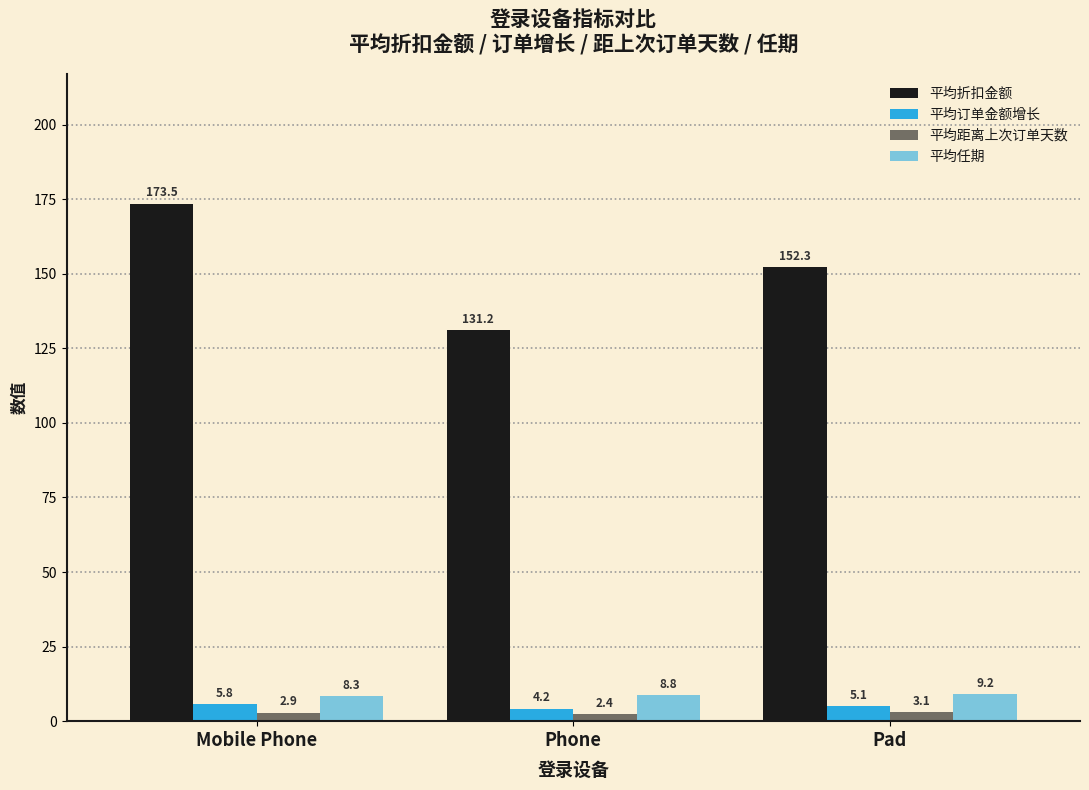

Between Phone and Pad, which series saw the biggest shift?

平均折扣金额